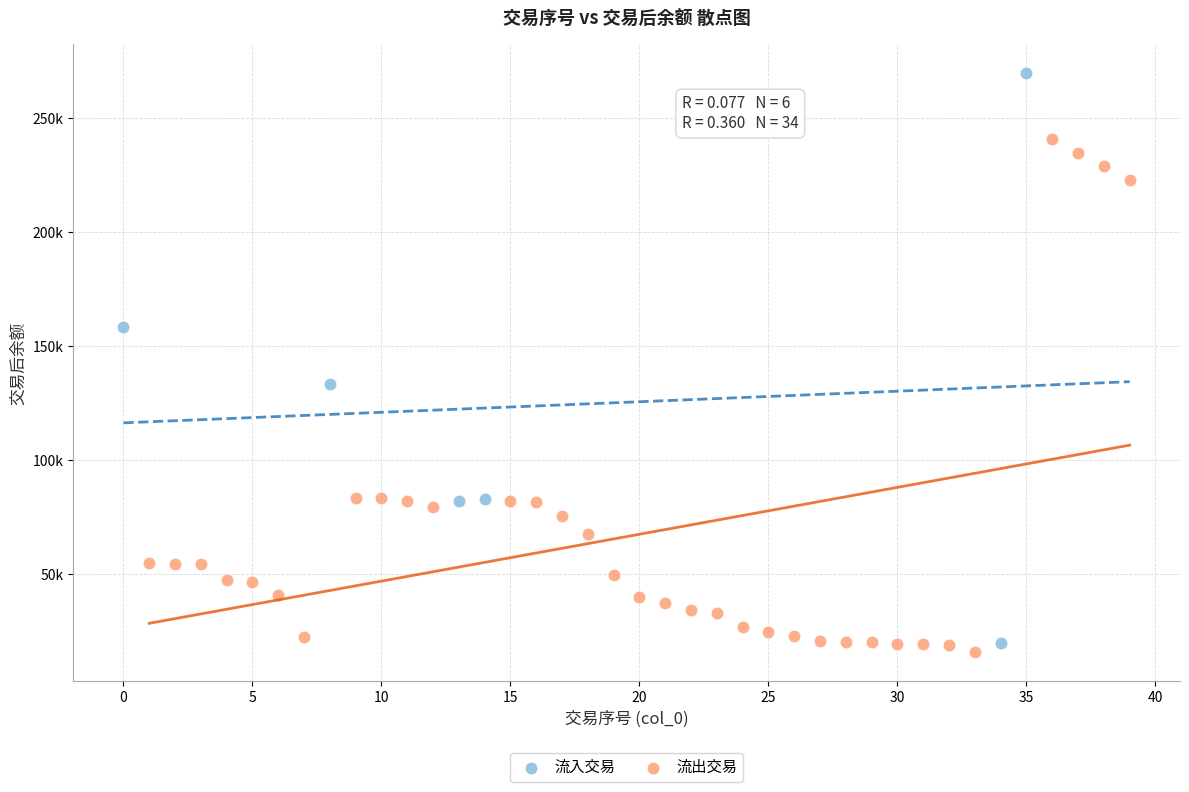

Which series reaches the maximum Y coordinate?

流入交易